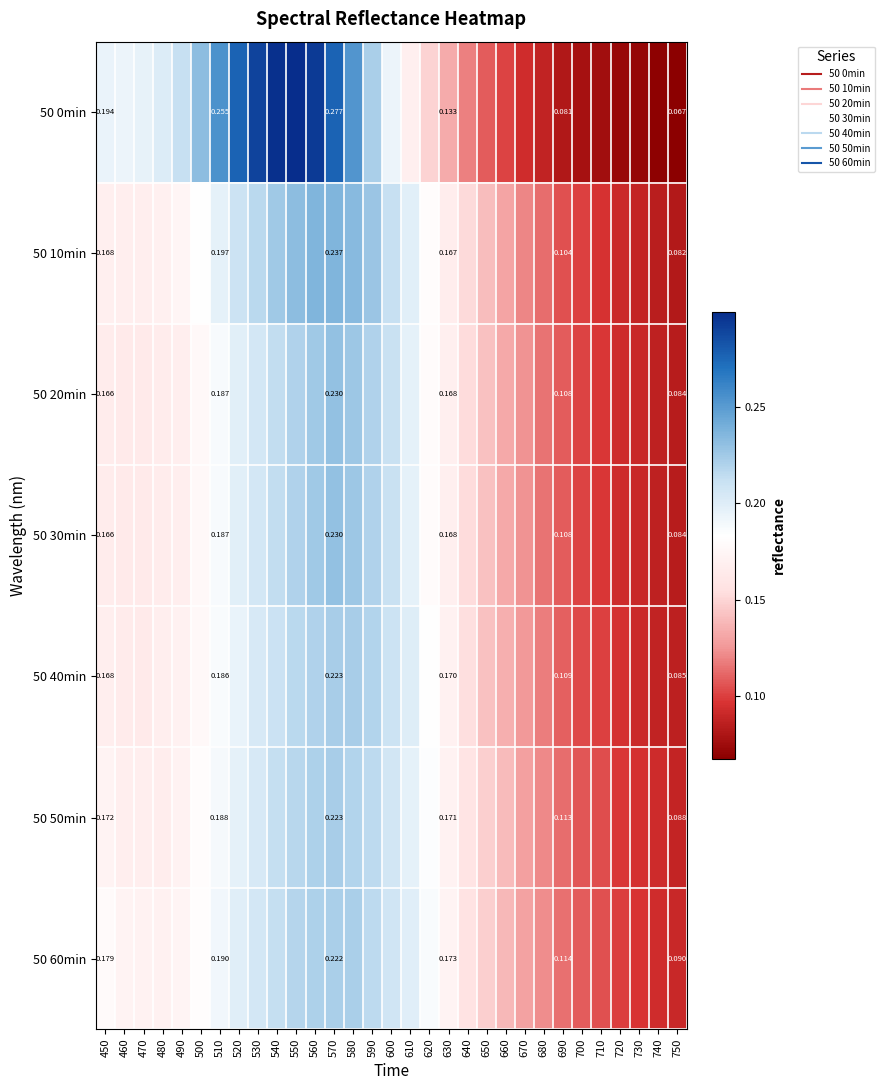

What is the difference between the 50 0min values at 510 and 470?

0.1